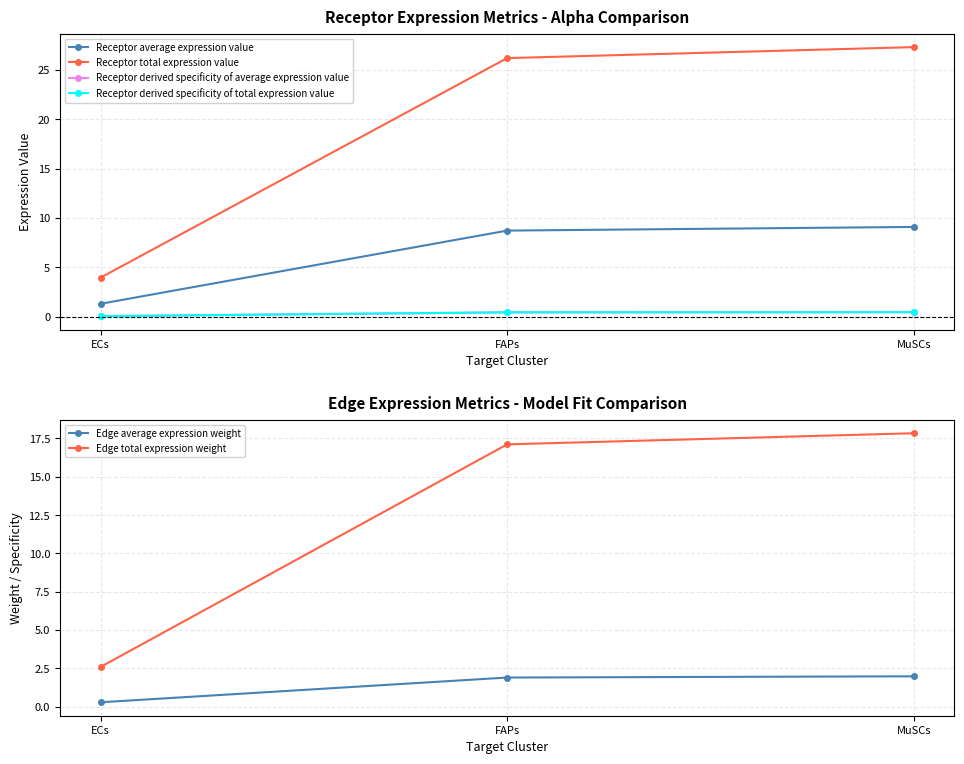

True or false: Edge average expression weight has a value of 1.9 at FAPs.

True